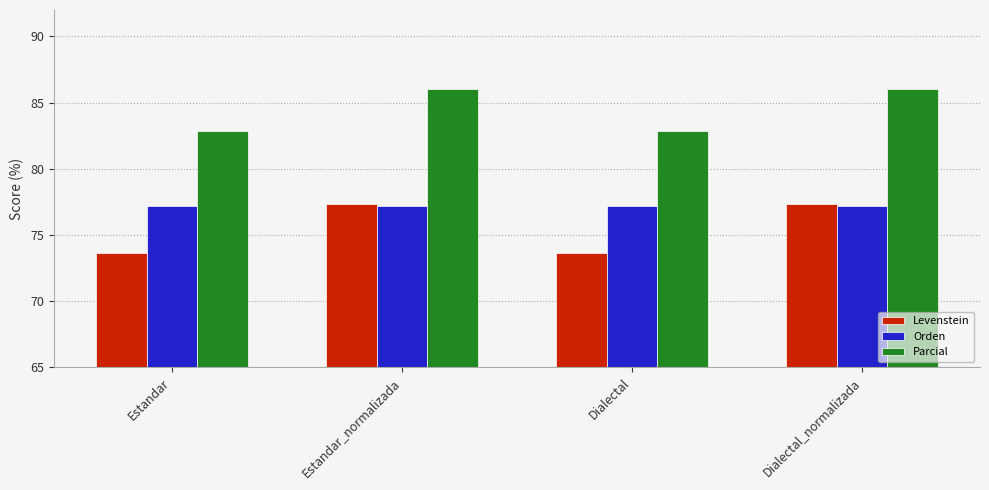

What is the approximate value of Parcial at Estandar_normalizada?

86.0